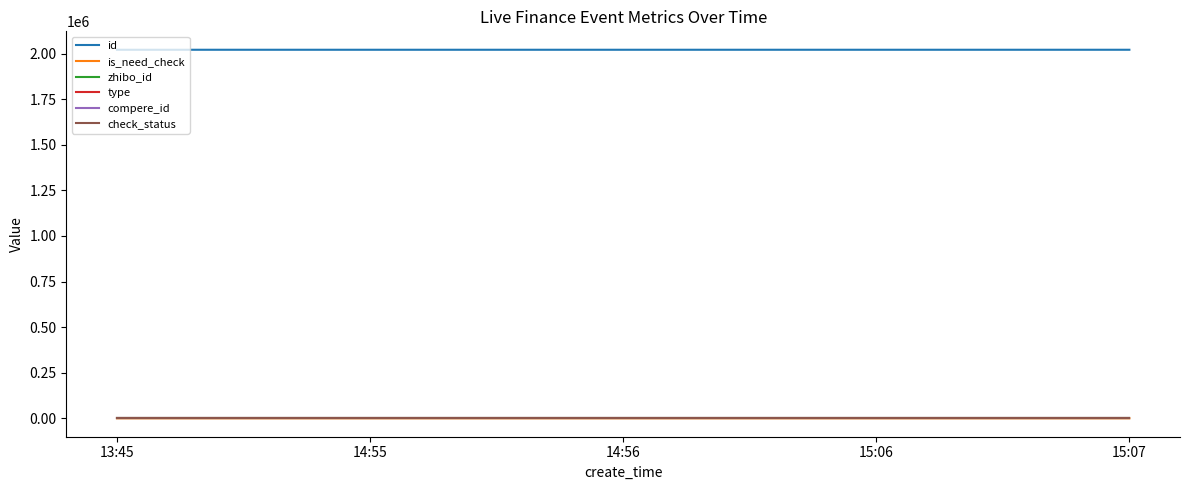

At which label is id closest to 2021514?

14:55